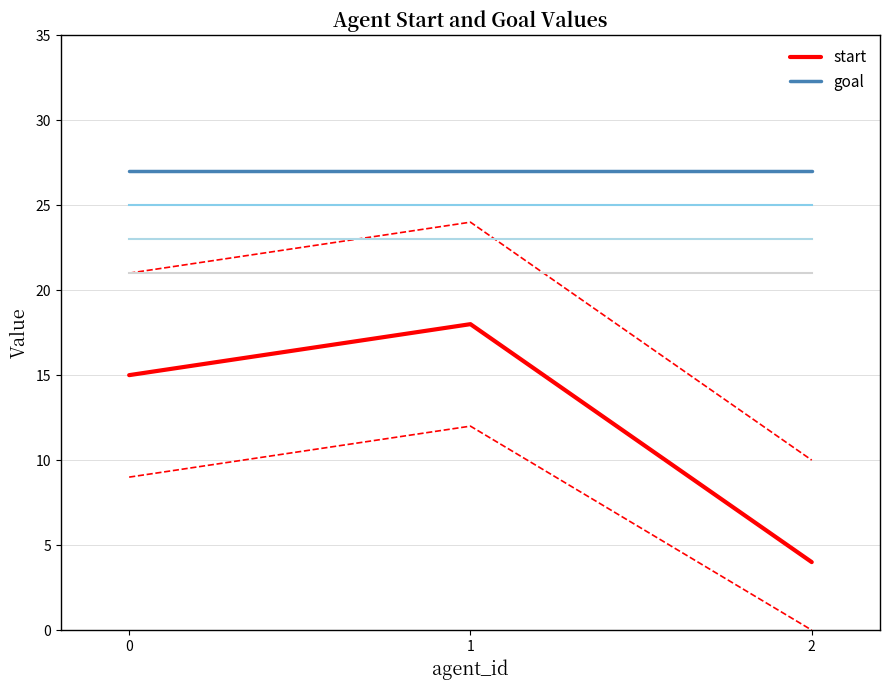

What is the value of the start point at the 2nd from the left?

18